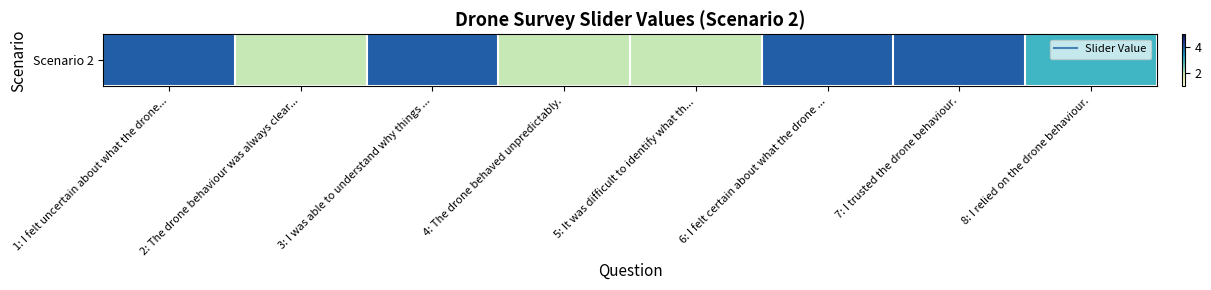

Read the value at 1: I felt uncertain about what the drone....

4